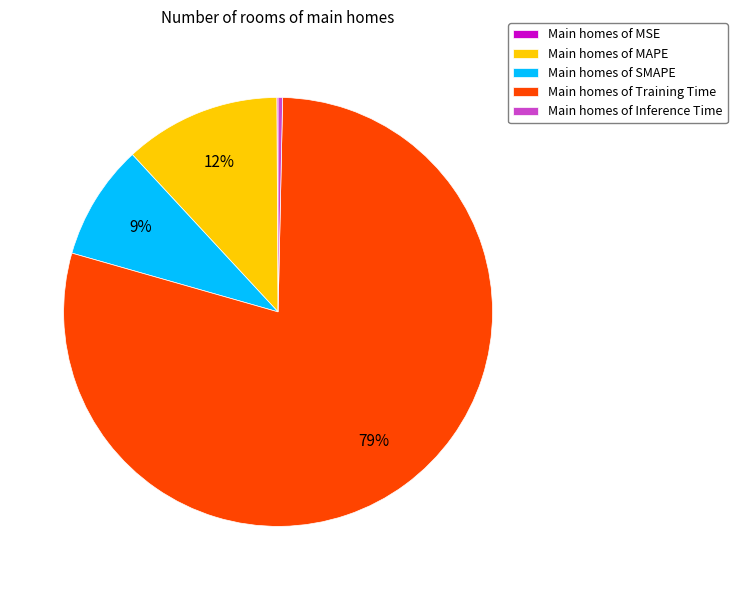

What percentage is the Main homes of Training Time slice, to the nearest percent?

79%